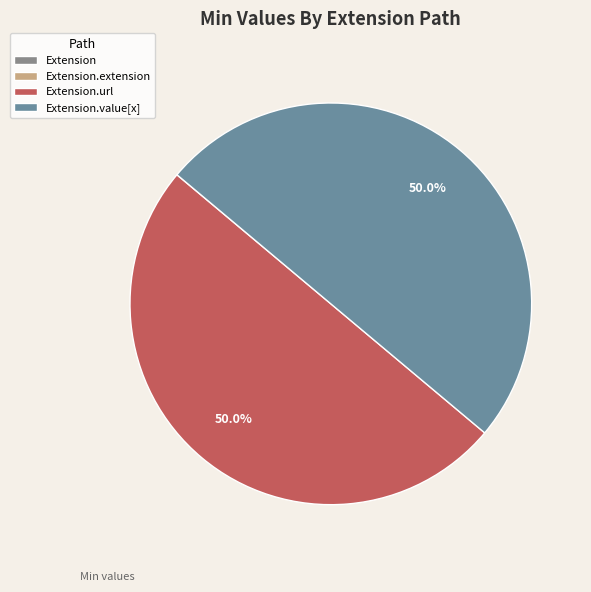

How many slices are in this pie chart?

4